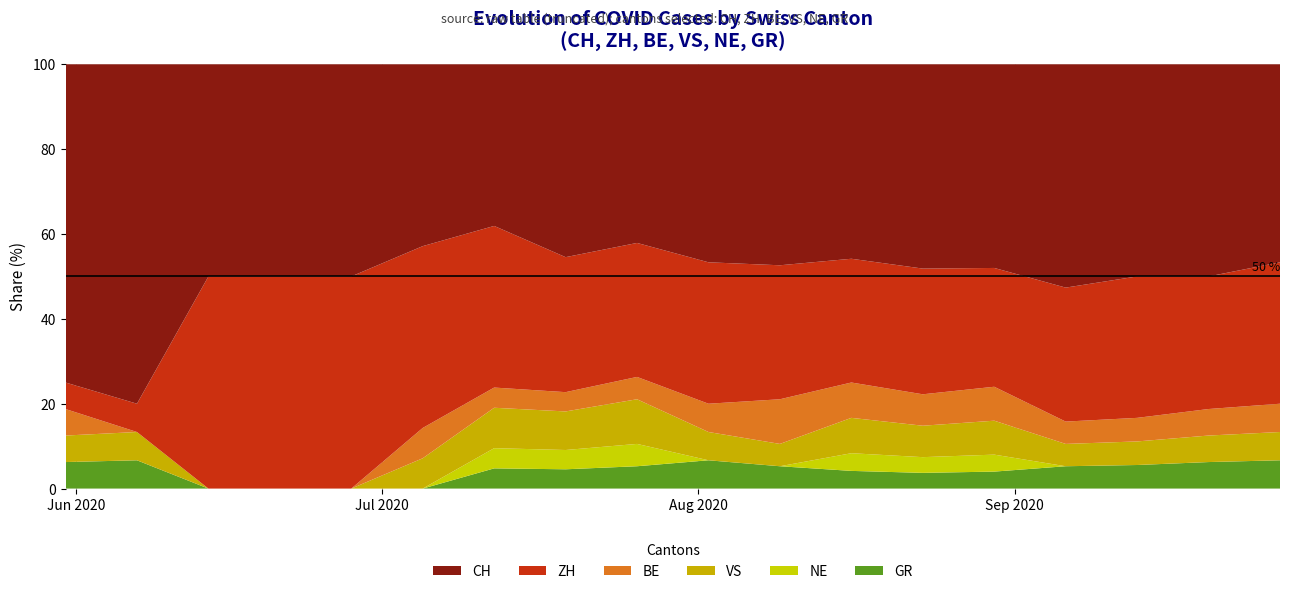

What is the maximum value for GR?

6.7